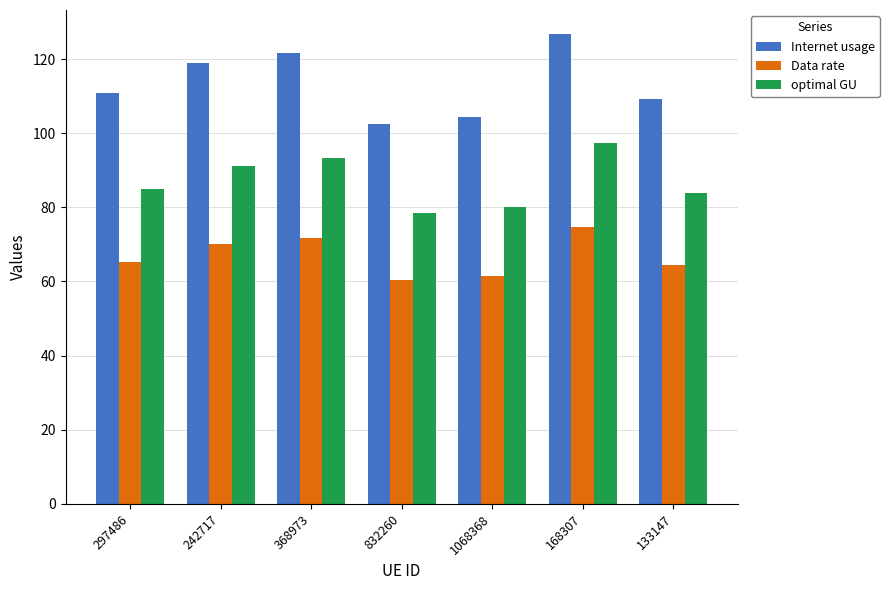

True or false: Data rate has a value of 20.0 at 832260.

False